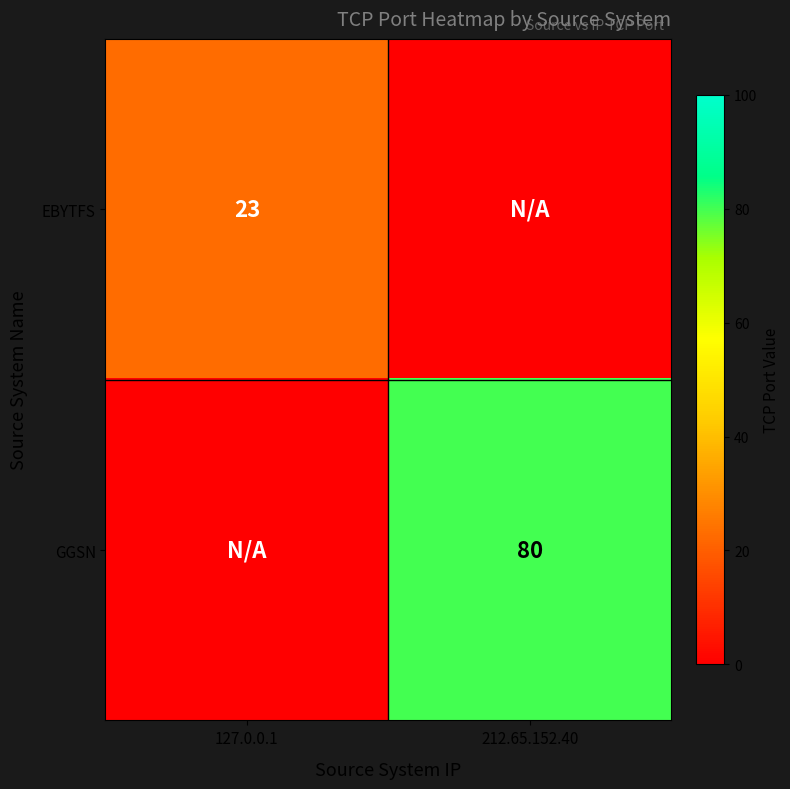

True or false: EBYTFS has a value of 41 at 127.0.0.1.

False